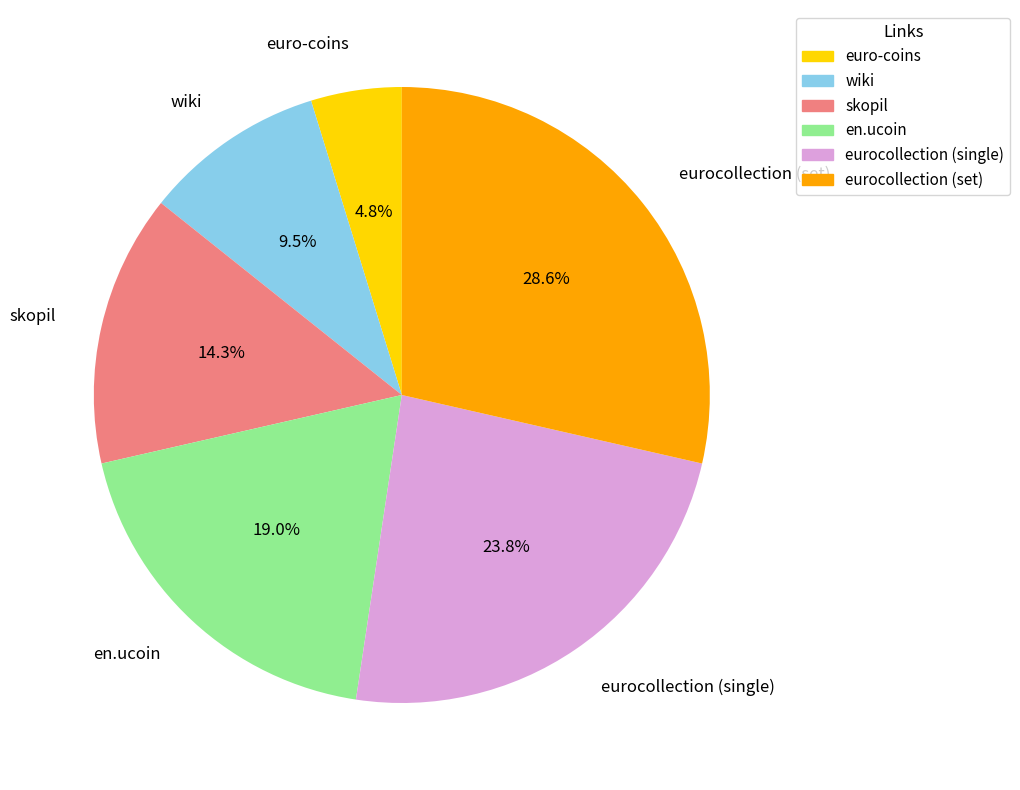

Which slice is the largest?

eurocollection (set)